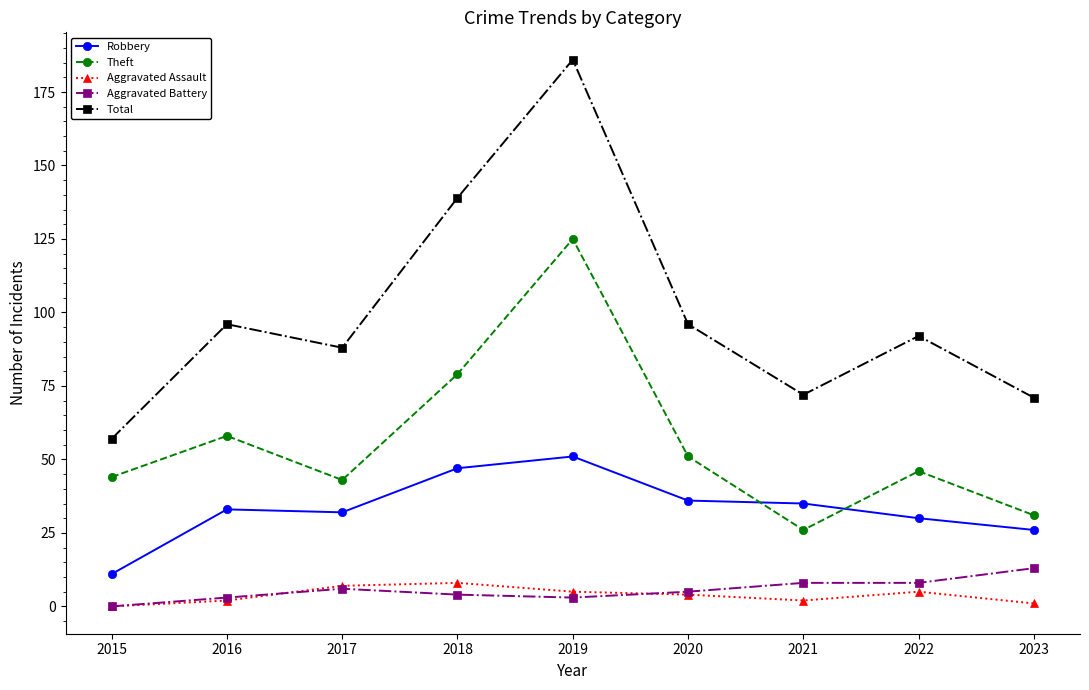

At which category is the sum across all series the highest?

2019